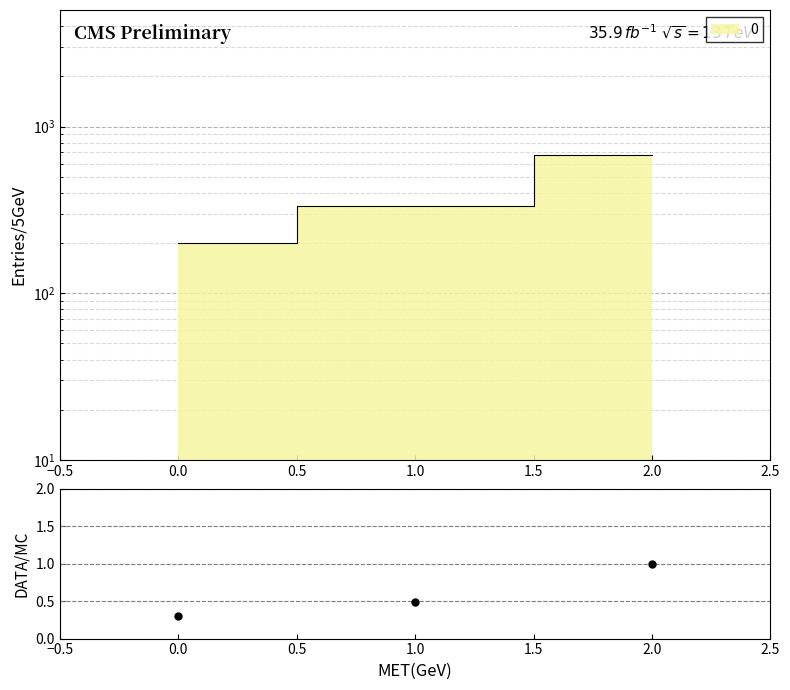

Reading left to right, extract all data points from this chart.

0=200.0	1=333.3	2=677.8